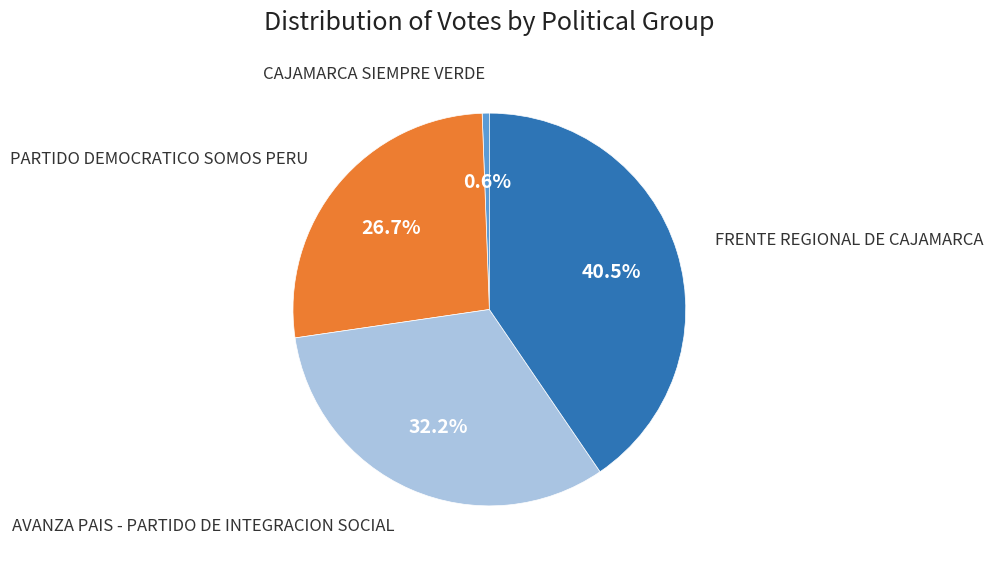

Does any single category account for the majority?

No